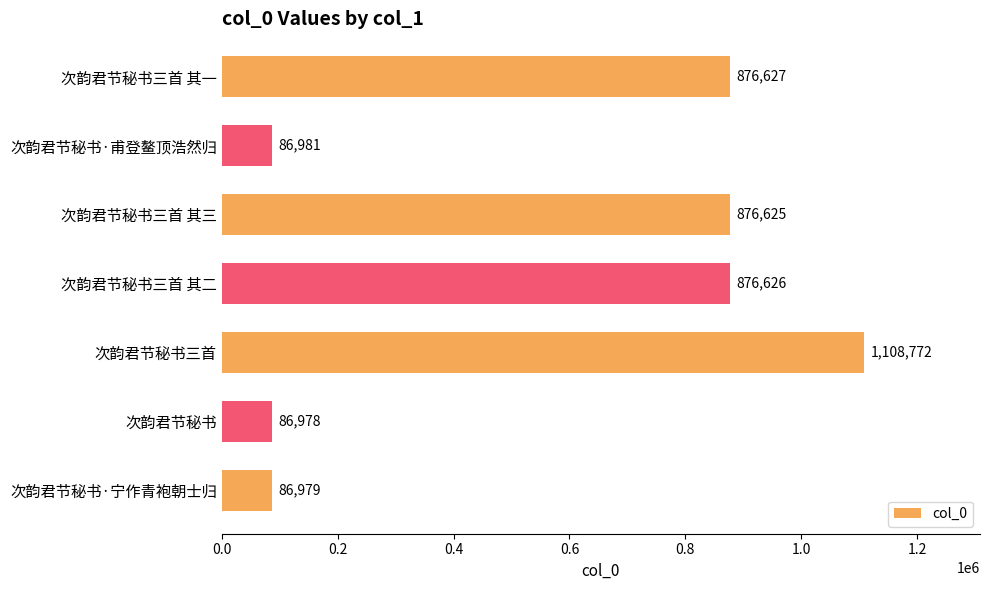

List the labels in order of value, smallest first.

次韵君节秘书, 次韵君节秘书·宁作青袍朝士归, 次韵君节秘书·甫登鳌顶浩然归, 次韵君节秘书三首 其三, 次韵君节秘书三首 其二, 次韵君节秘书三首 其一, 次韵君节秘书三首